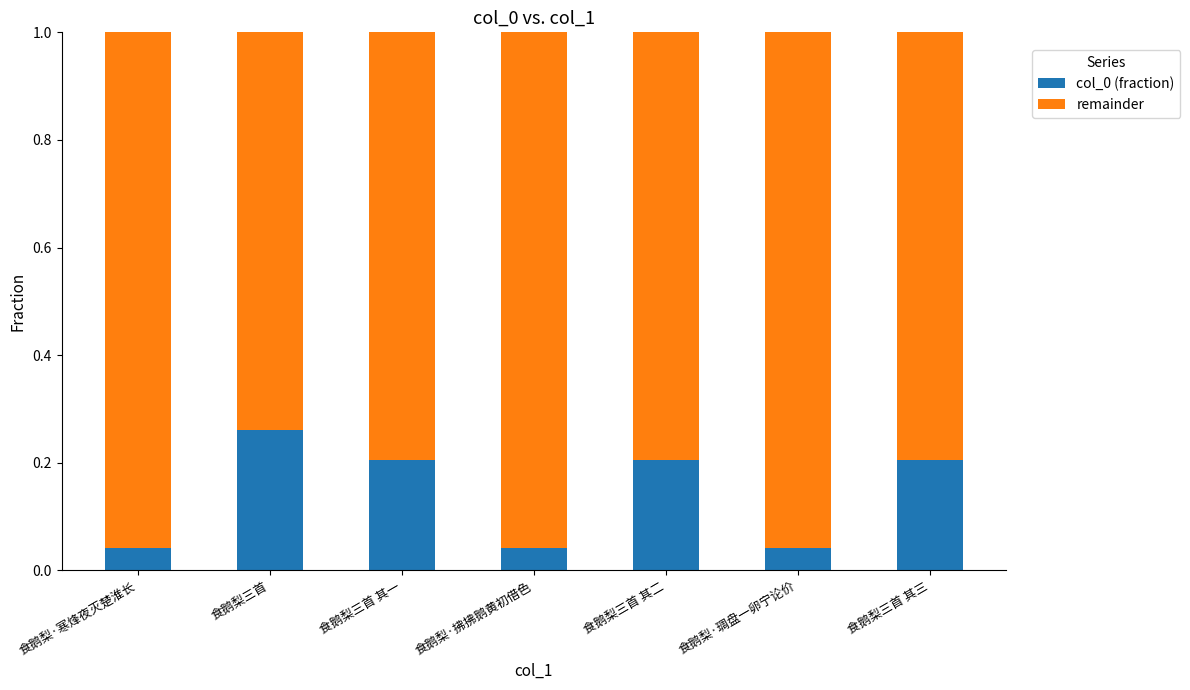

True or false: col_0 (fraction) has a value of 0.3 at 食鹅梨三首 其一.

False